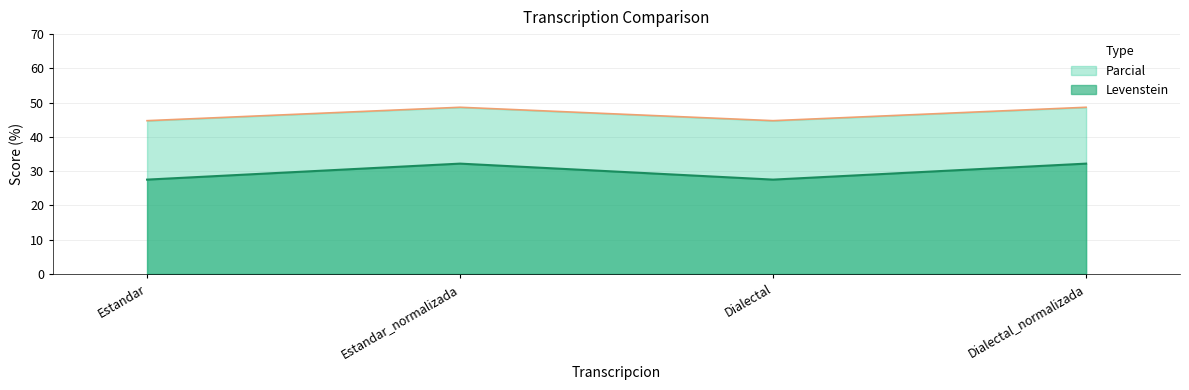

What is the label of the 4th point from the left?

Dialectal_normalizada